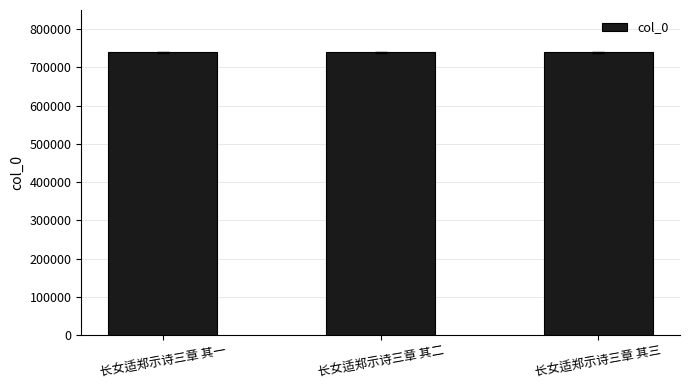

What is the maximum value shown in the chart?

739051